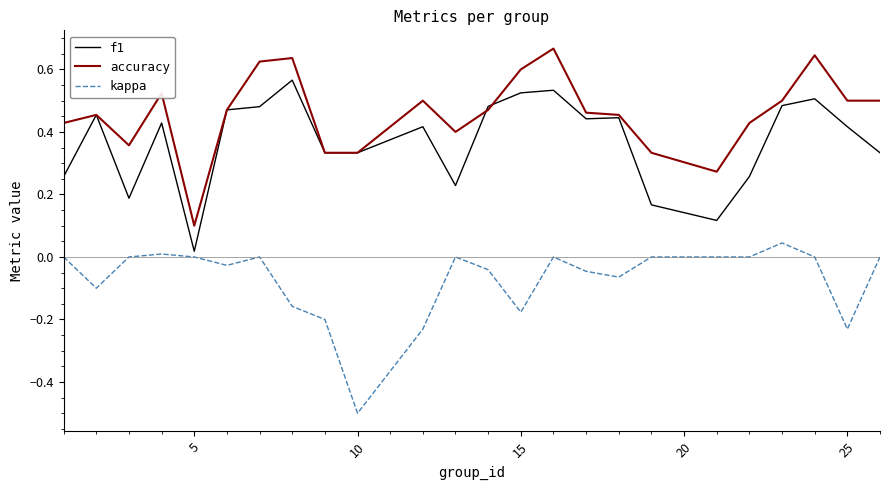

Which series has the largest total across all categories?

accuracy